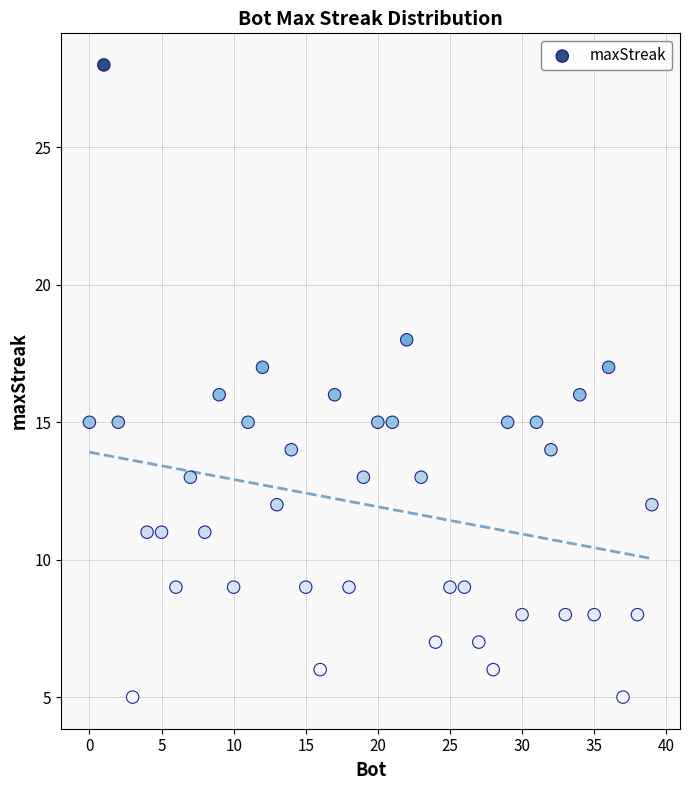

What is the range of Y values (max minus min)?

23